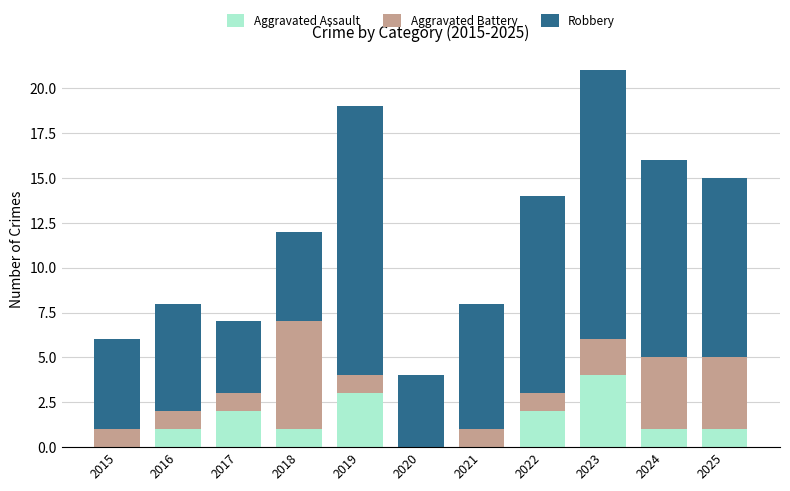

What is the maximum value for Aggravated Assault?

4